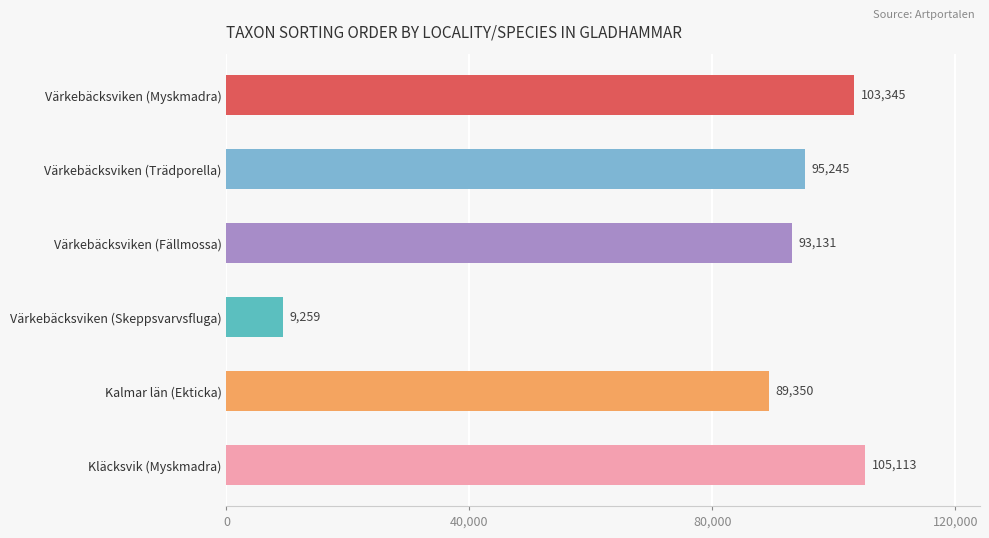

What is the maximum value shown in the chart?

105113